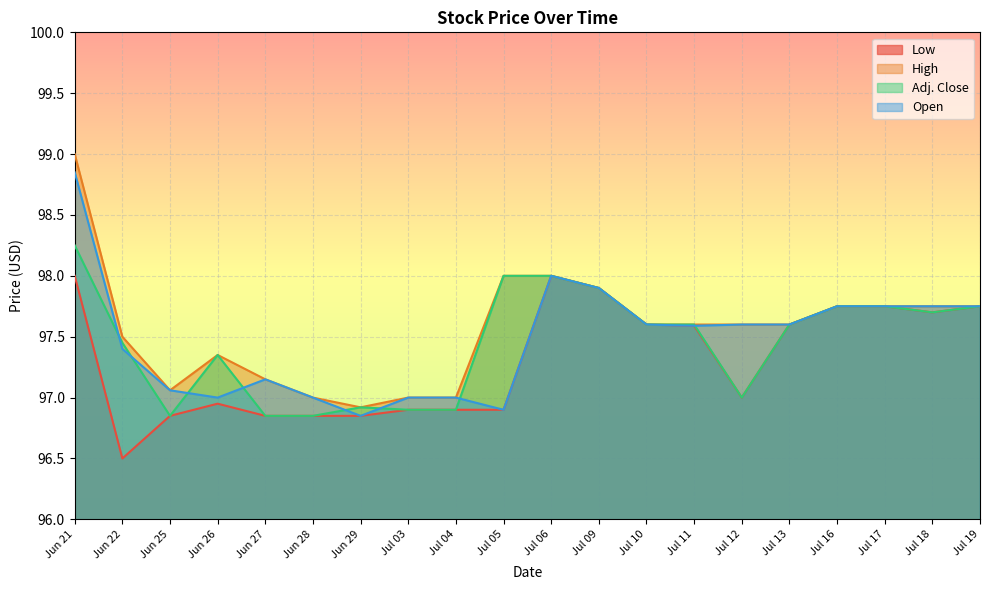

At which category does the chart reach its minimum across all series?

Jun 22